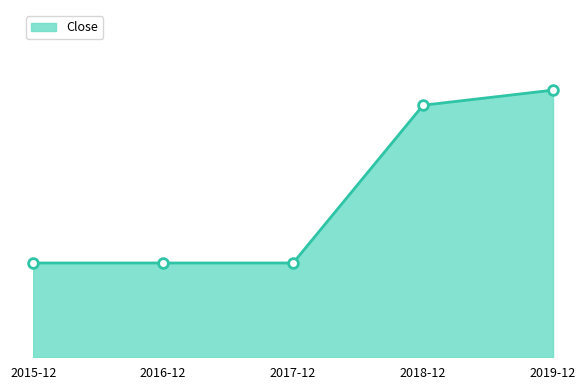

At which label is the value closest to 2?

2015-12